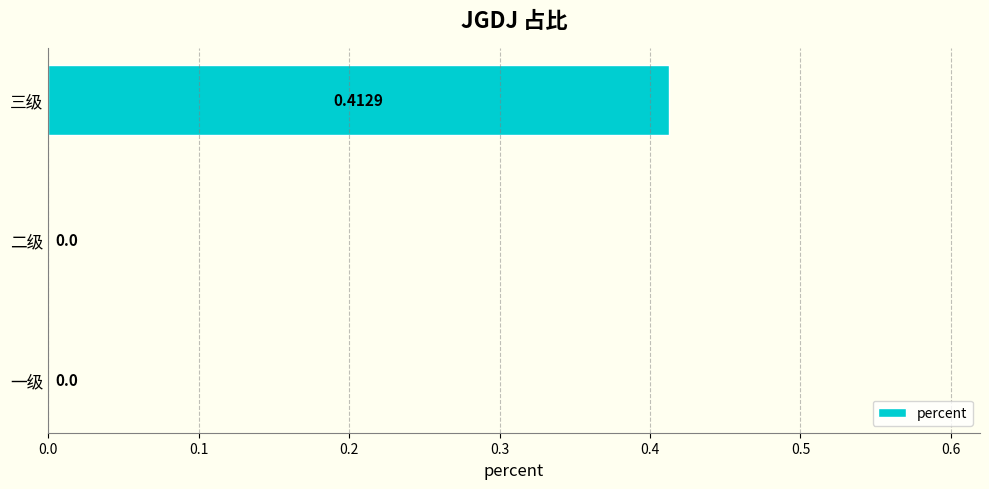

How many values are between 0 and 1?

3